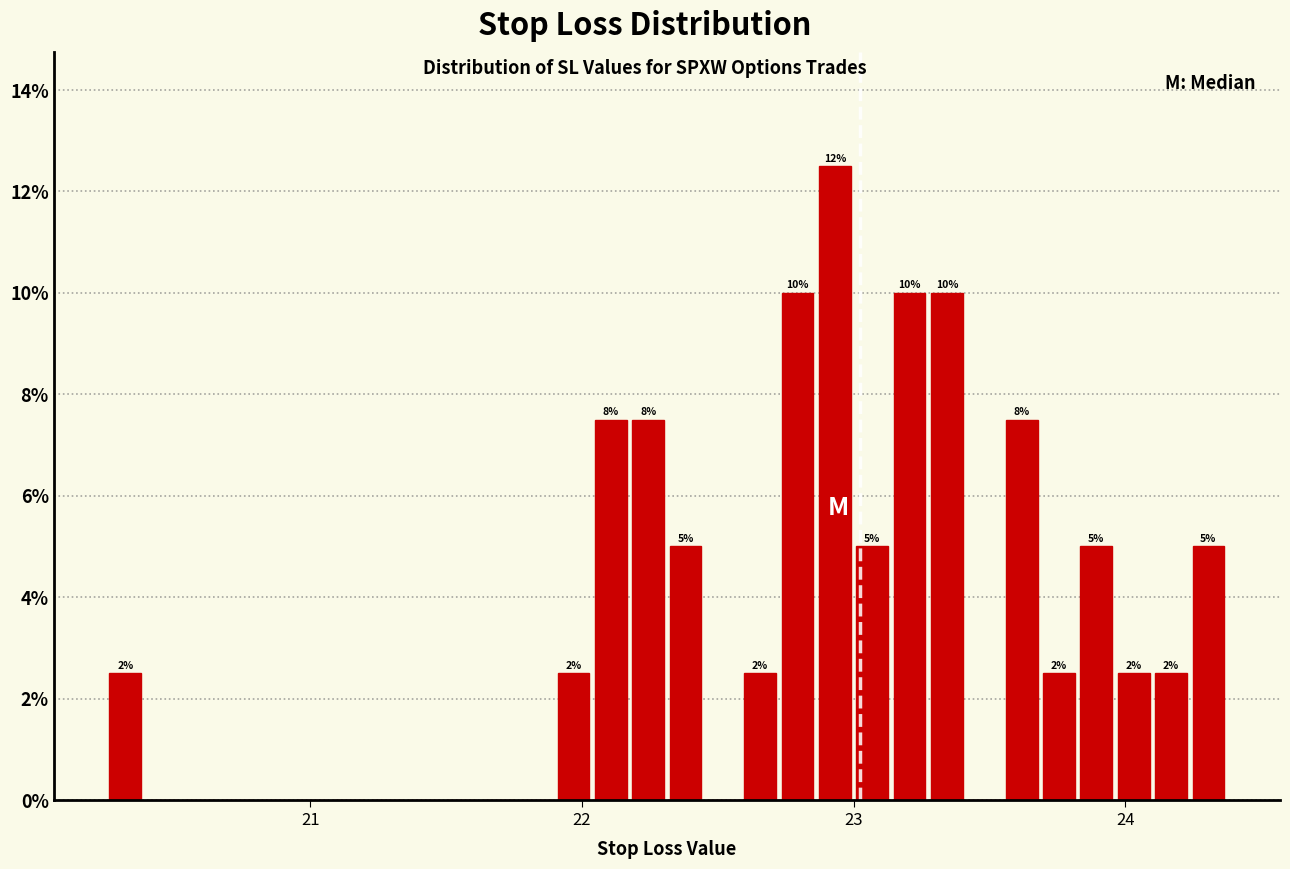

Read against the x-axis, roughly where is the centre of the tallest bar?

22.9